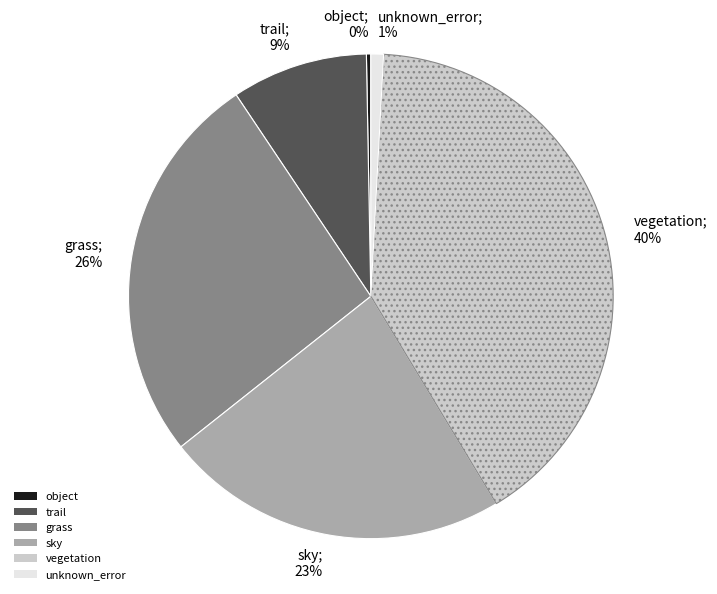

Which has a higher value, vegetation or trail?

vegetation